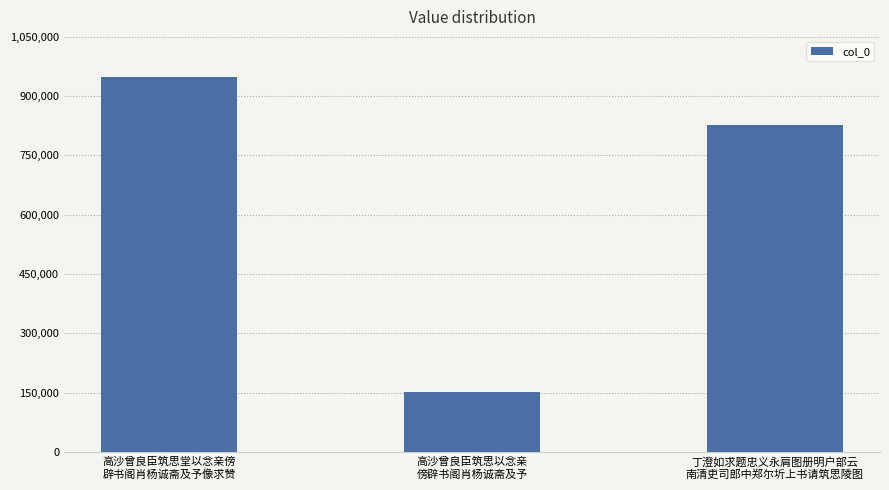

The chart shows a value of 948973 at 高沙曾良臣筑思堂以念亲傍
辟书阁肖杨诚斋及予像求赞. True or false?

True